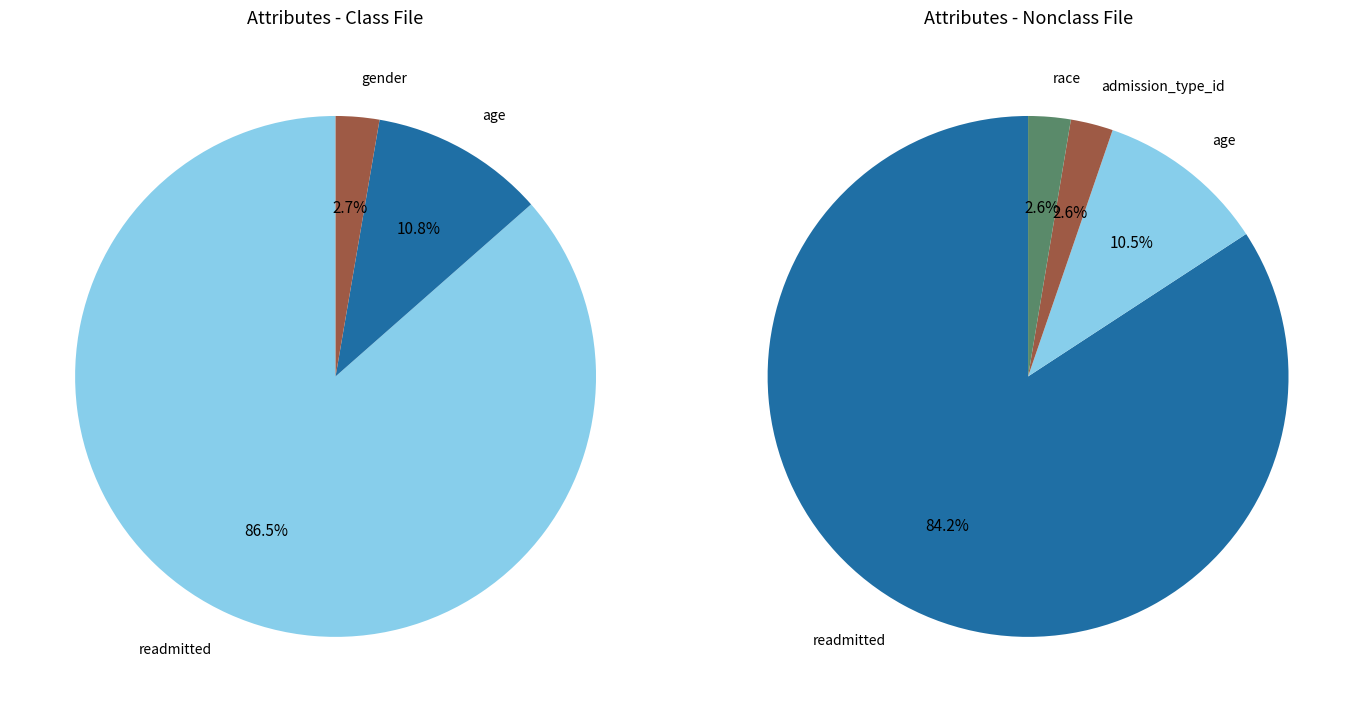

Do num_procedures and gender together represent more than half of the pie?

No